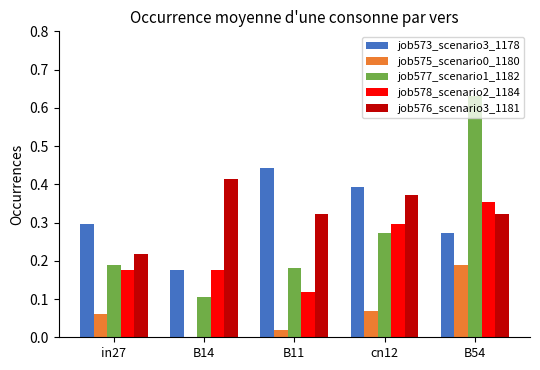

True or false: job575_scenario0_1180 has a value of 0.1 at in27.

True